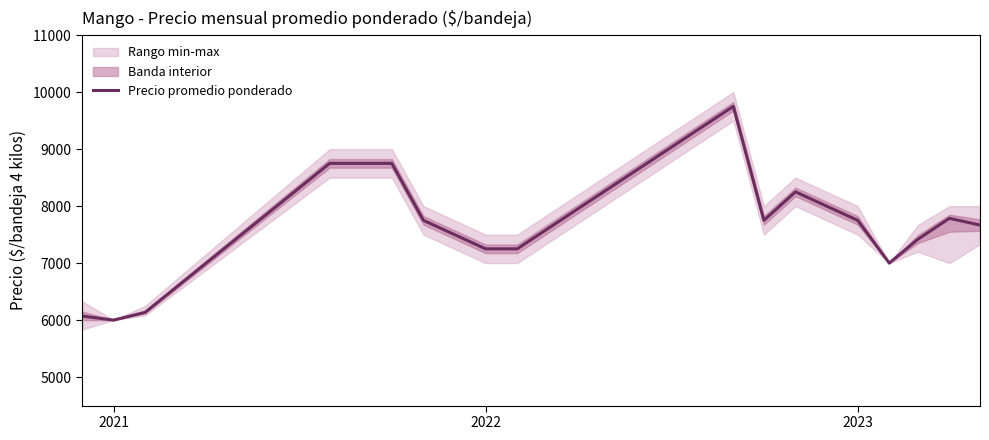

What is the maximum value for Precio promedio ponderado?

9750